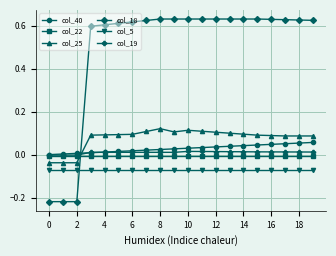

Which series has the largest total across all categories?

col_18